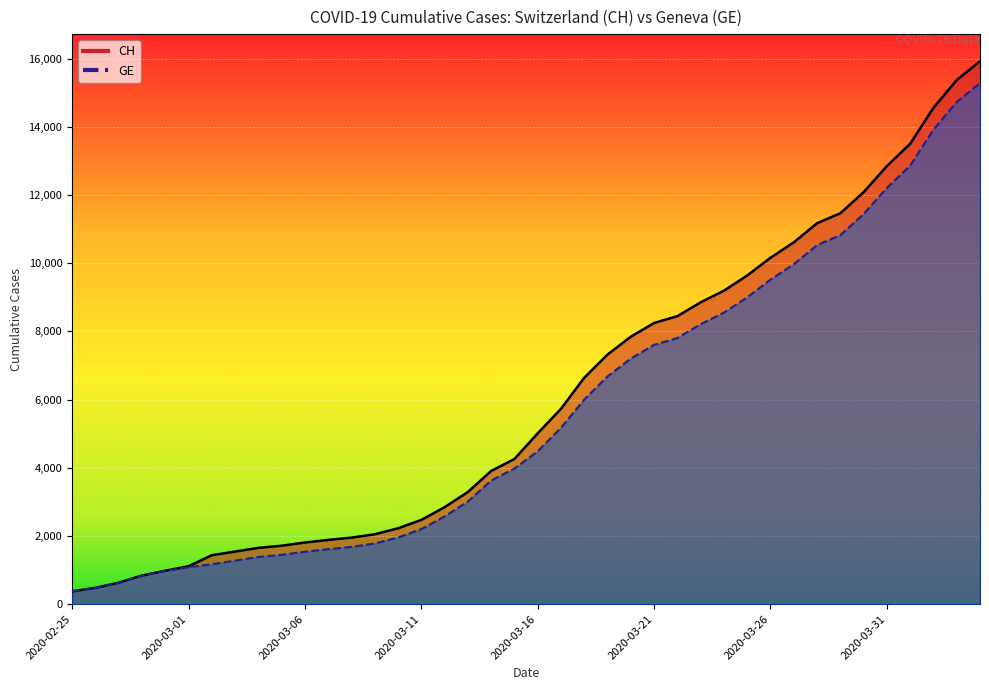

At 2020-03-14, list the series in order from smallest to largest.

GE, CH